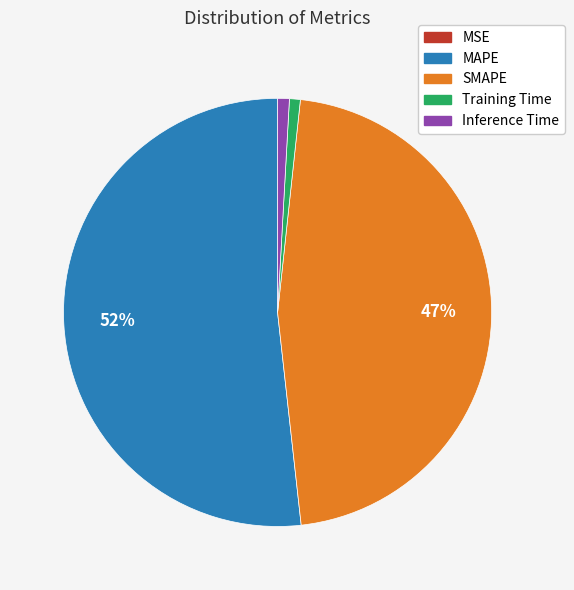

To the nearest percent, what is the difference between the SMAPE and MAPE slice percentages?

5%